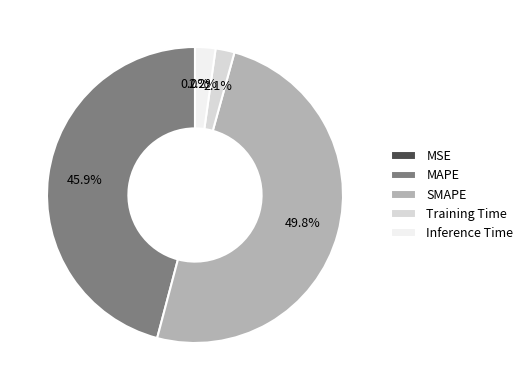

To the nearest percent, what is the difference between the largest and smallest slice percentages?

50%